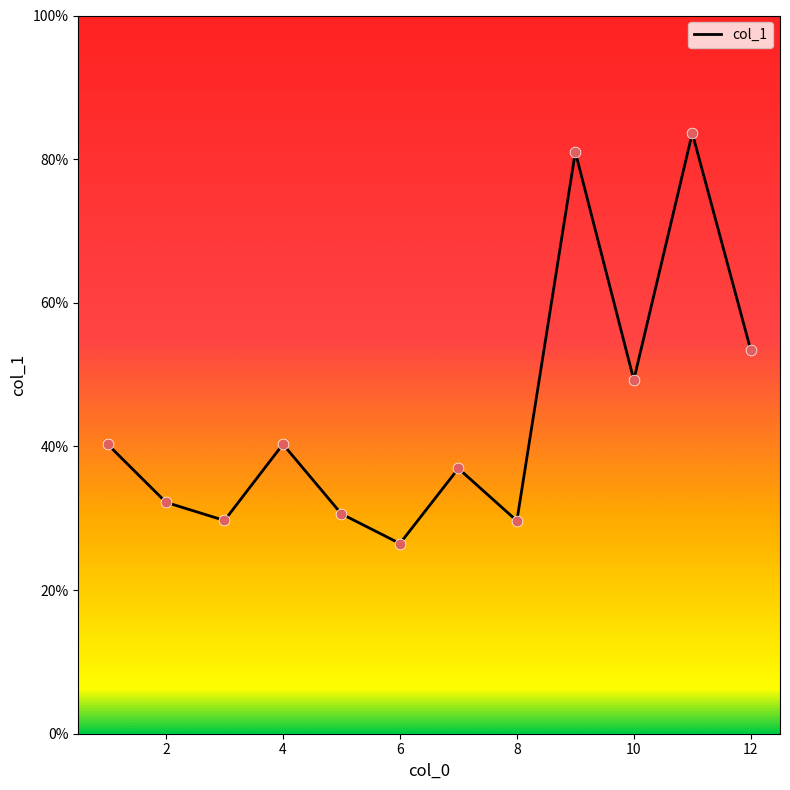

What is the greatest value displayed?

83.6